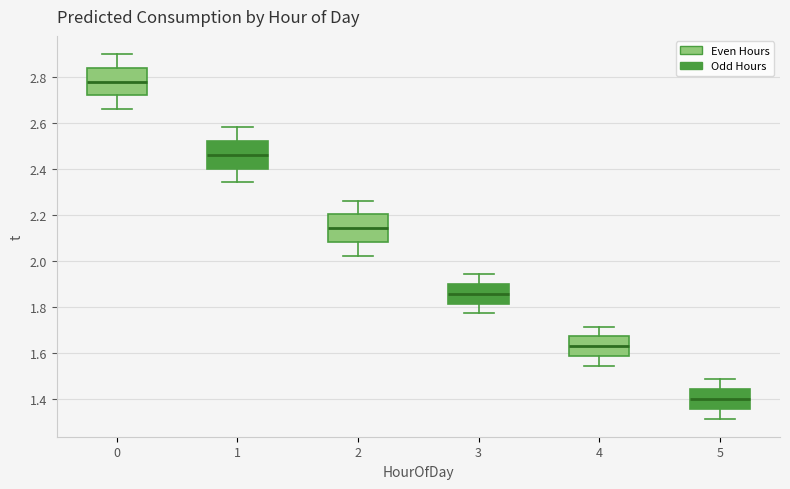

Reading left to right, transcribe this box plot: for each box, give where its median line is, the range the box spans, and where its two whiskers end, as read against the y-axis. The values are not printed on the chart, so give them approximately, as read against the axis.

0: median 2.78, box 2.72 to 2.84, whiskers 2.66 to 2.90
1: median 2.46, box 2.40 to 2.52, whiskers 2.34 to 2.58
2: median 2.14, box 2.08 to 2.20, whiskers 2.02 to 2.26
3: median 1.86, box 1.82 to 1.90, whiskers 1.78 to 1.94
4: median 1.62, box 1.58 to 1.68, whiskers 1.54 to 1.72
5: median 1.40, box 1.36 to 1.44, whiskers 1.32 to 1.48